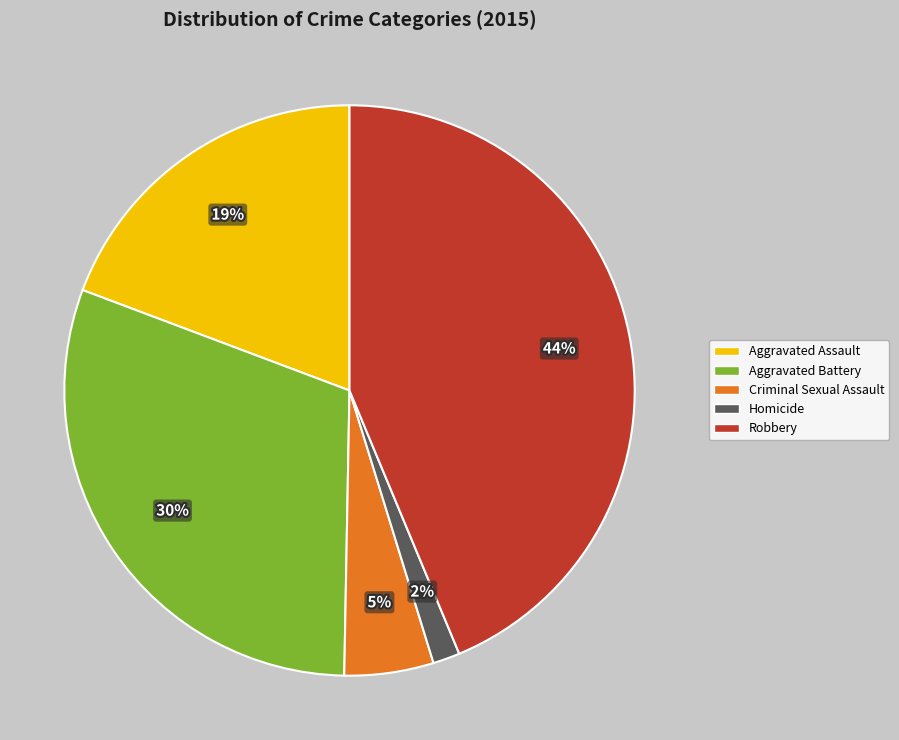

Is there any slice that represents more than half of the pie?

No